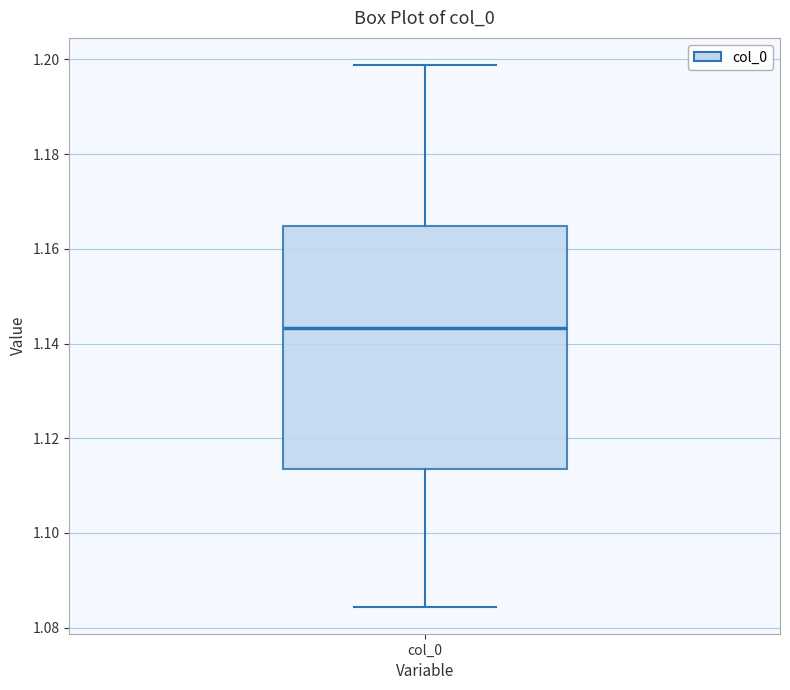

Transcribe this box plot: give where the median line is, the range the box spans, and where the two whiskers end, as read against the y-axis. The values are not printed on the chart, so give them approximately, as read against the axis.

median 1.144, box 1.114 to 1.164, whiskers 1.084 to 1.198